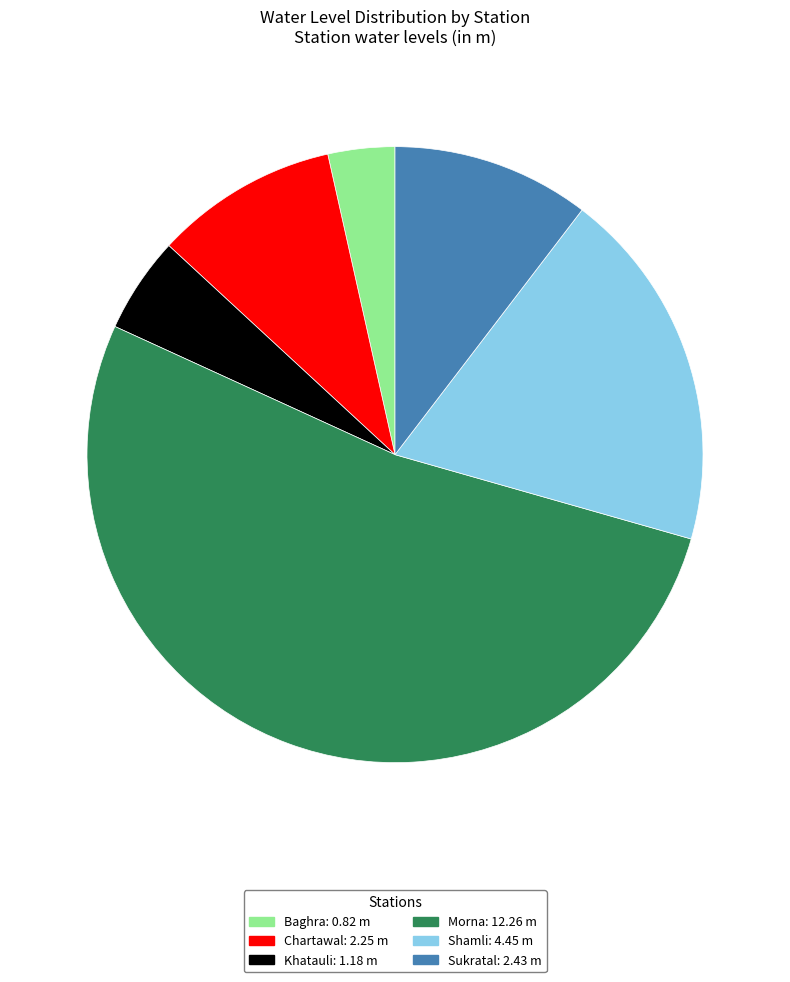

Is Shamli: 4.45 m the majority of the pie?

No